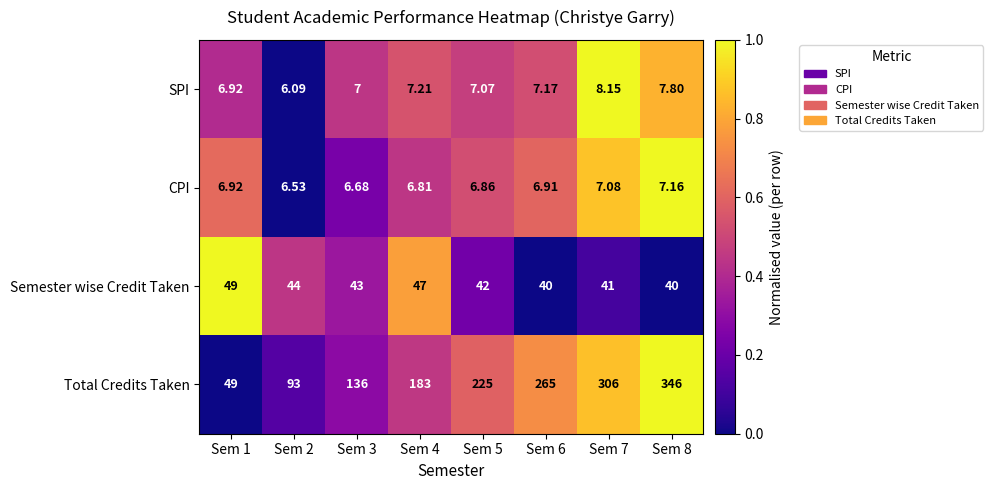

At which category is the sum across all series the highest?

Sem 8